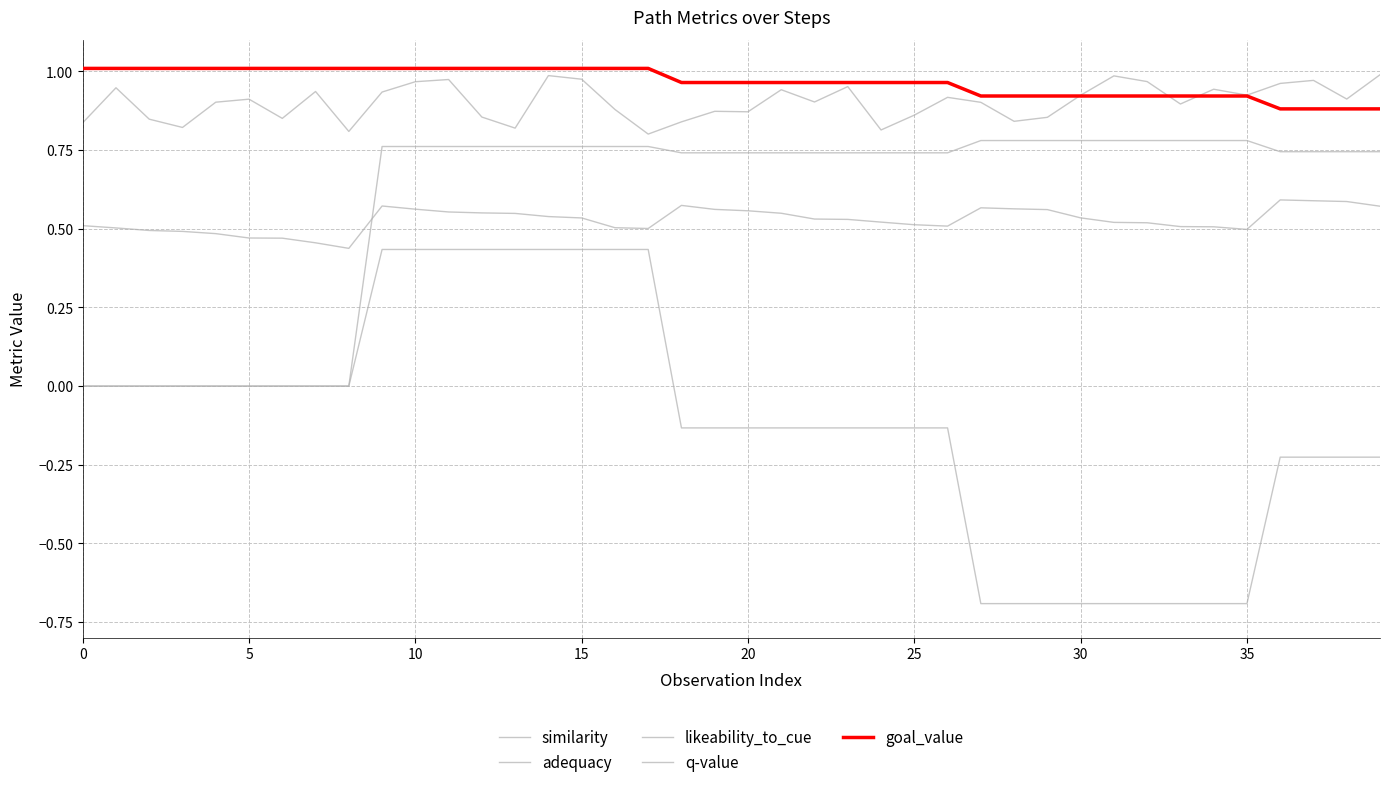

What is the label of the 27th point from the left?

26